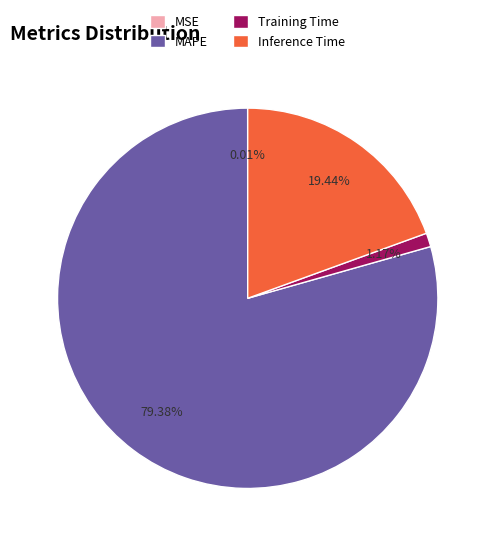

Which category accounts for the majority?

MAPE